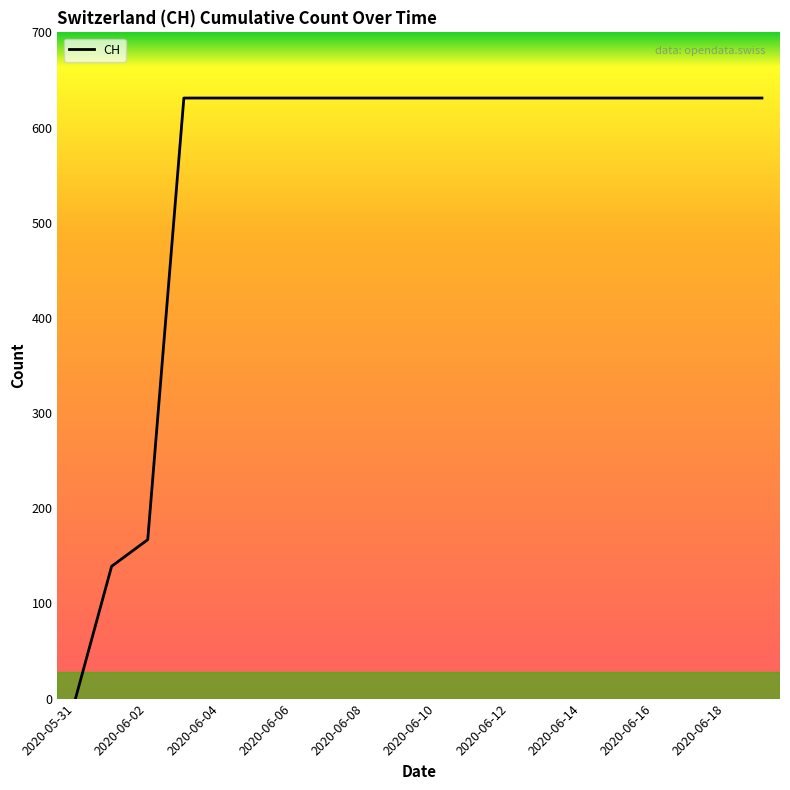

What is the greatest value displayed?

631